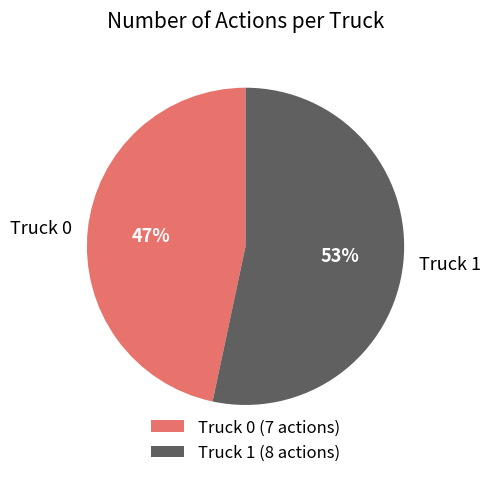

Is there any slice that represents more than half of the pie?

Yes